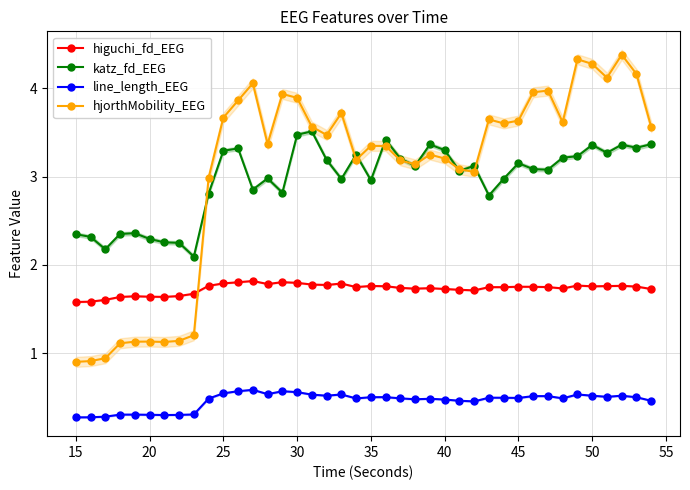

How many interior local peaks does the katz_fd_EEG series have?

11